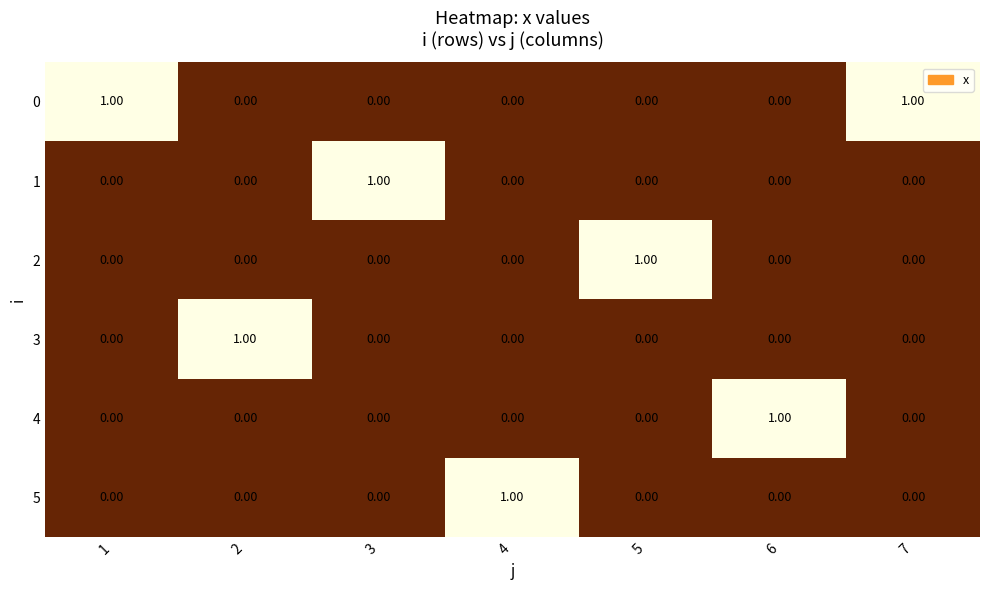

Is the value of 0 at 5 greater than the value of 1 at 3?

No